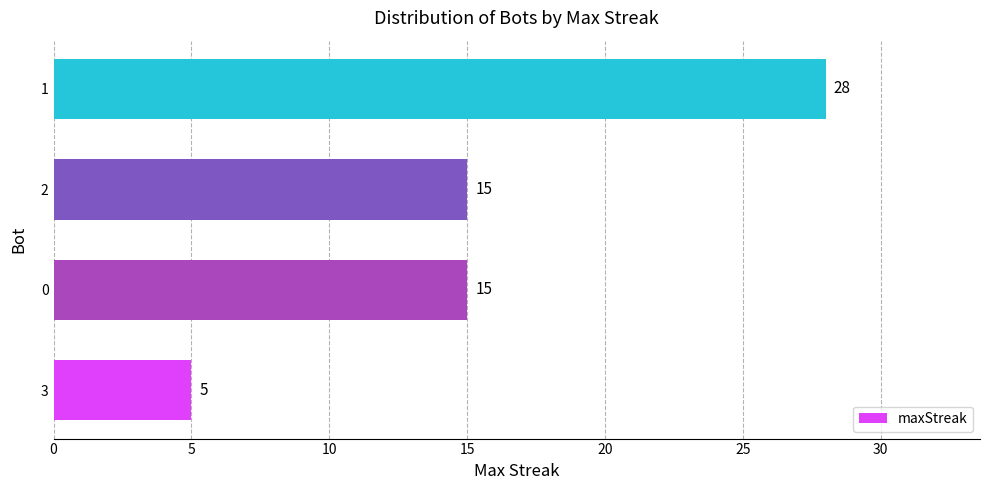

The value at 0 is 15. True or false?

True